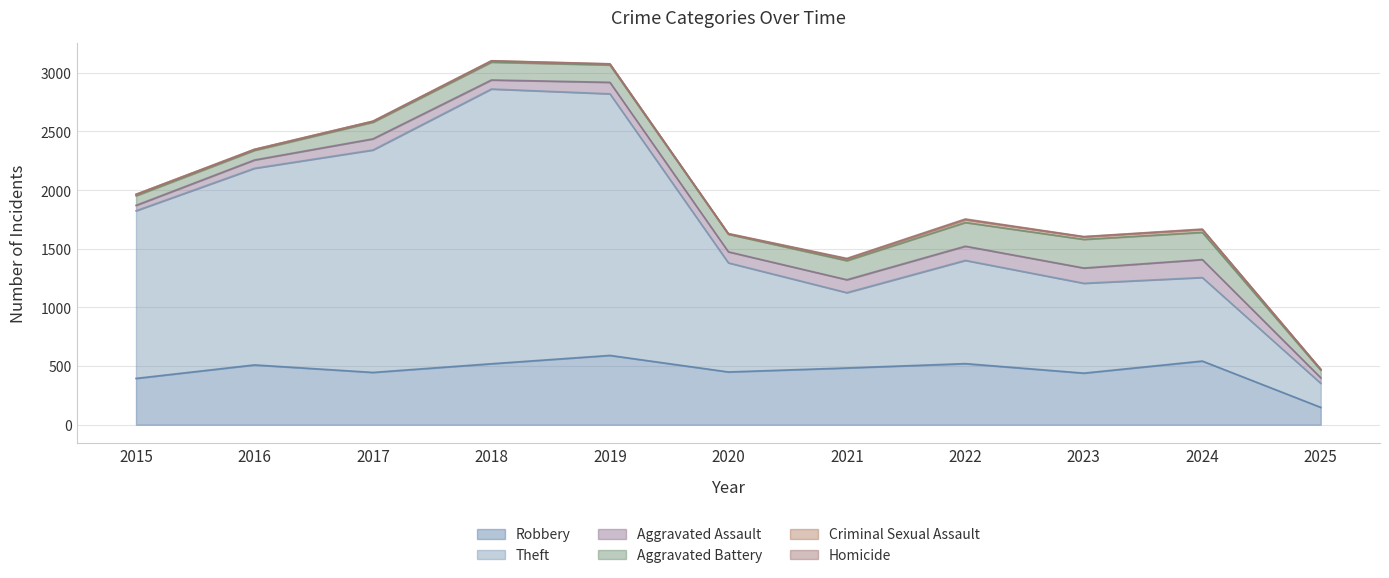

What is the value of the Theft point at the 1st from the left?

1429